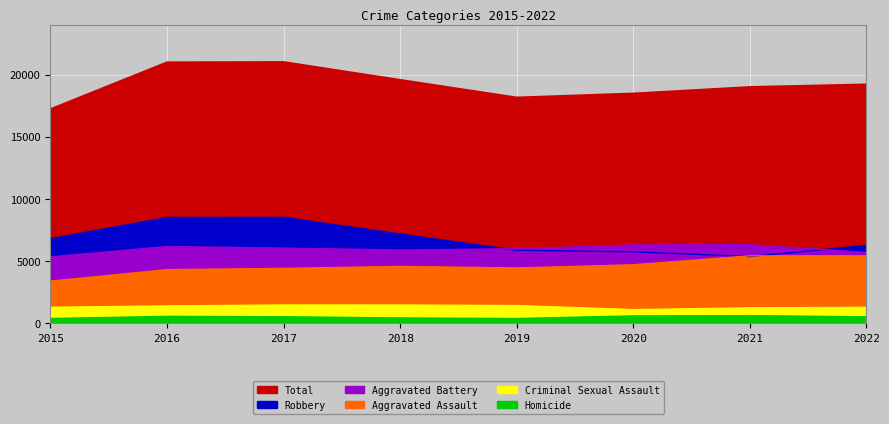

Which series has the largest total across all categories?

Total